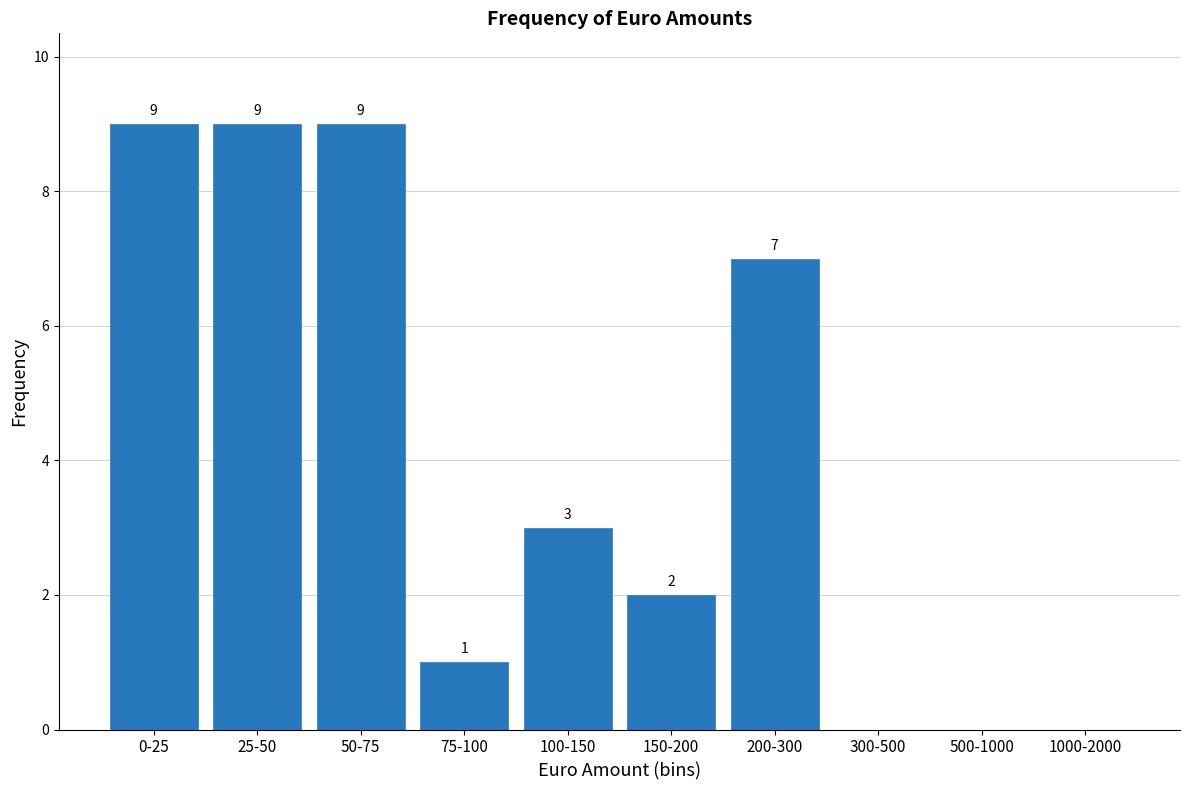

Reading left to right, transcribe all the data shown in this chart.

0-25=9	25-50=9	50-75=9	75-100=1	100-150=3	150-200=2	200-300=7	300-500=0	500-1000=0	1000-2000=0